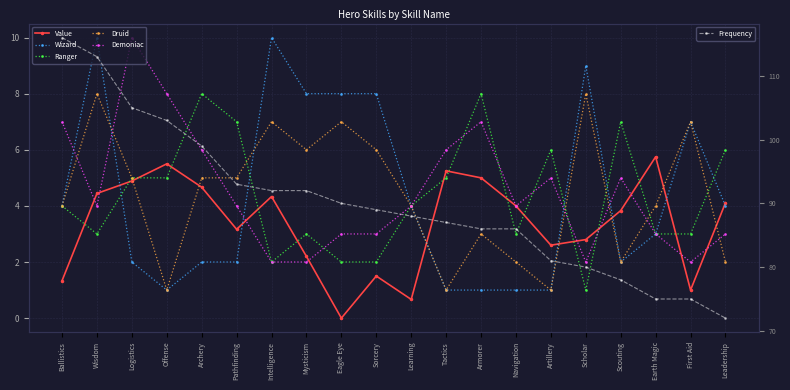

What is the difference between the Demoniac values at Logistics and Armorer?

3.0